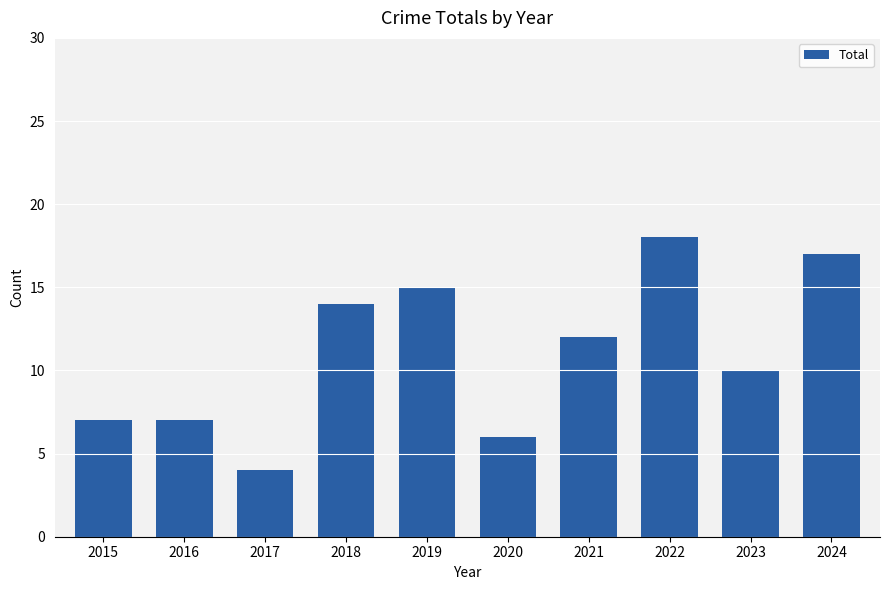

Approximately how many times larger is the value at 2021 compared to 2019?

0.8